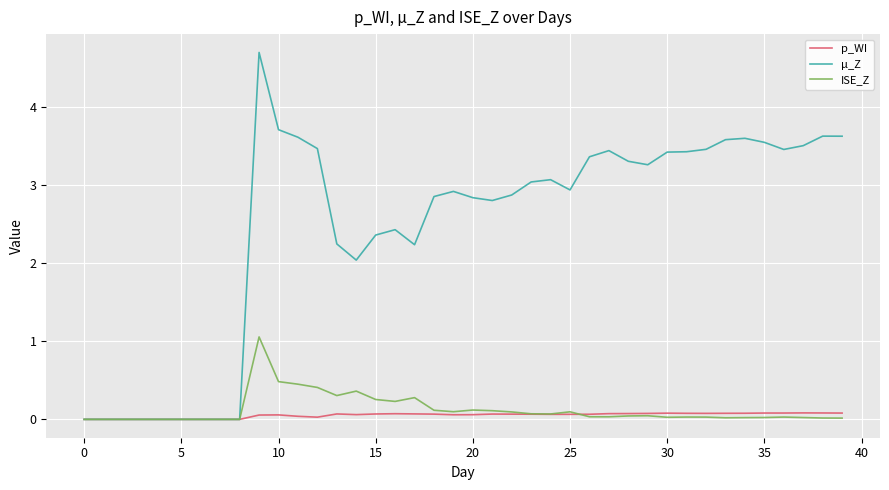

What is the difference between the second highest and minimum values in the ISE_Z series?

0.5